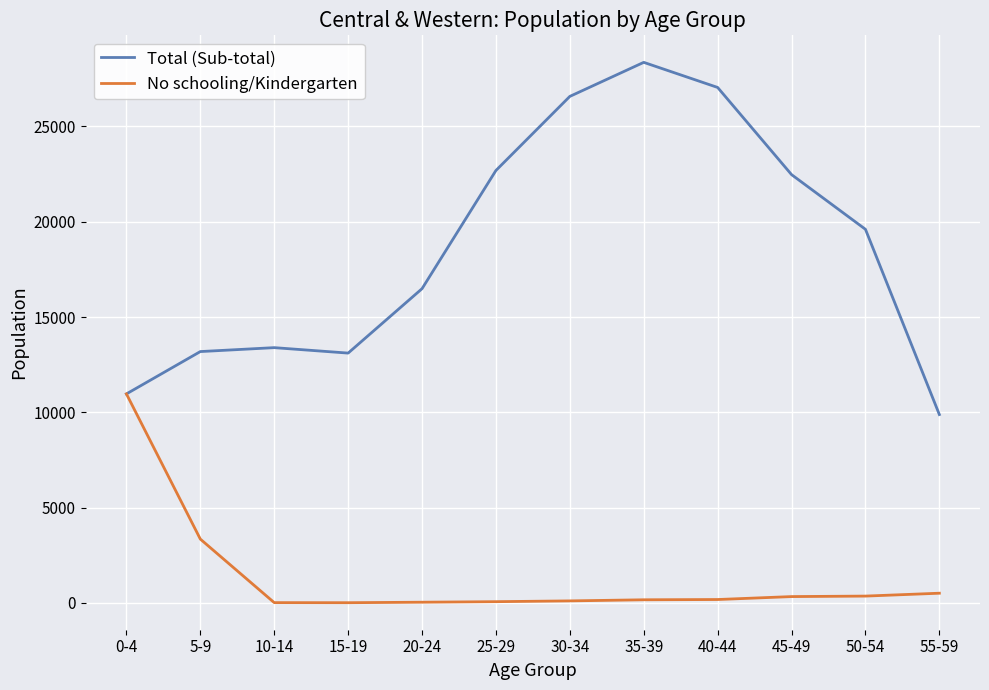

List the series in order of their peak value, highest first.

Total (Sub-total), No schooling/Kindergarten